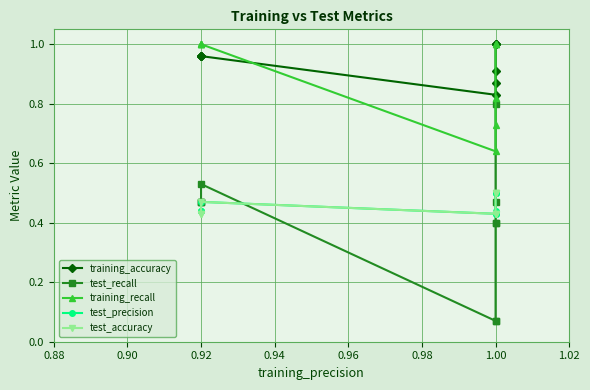

How many lines are shown in the chart?

5